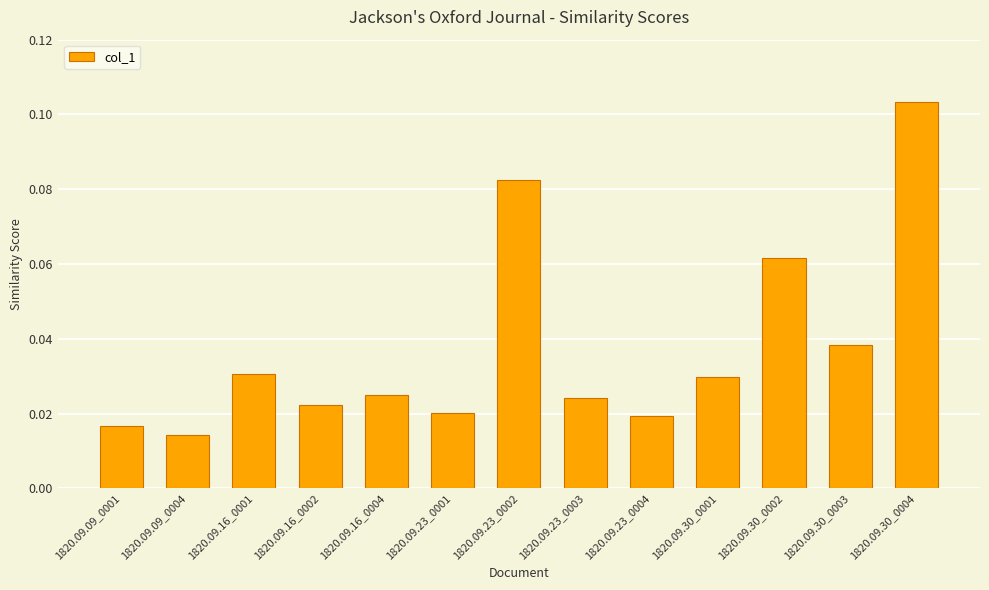

Which category has the highest value across all series?

1820.09.30_0004